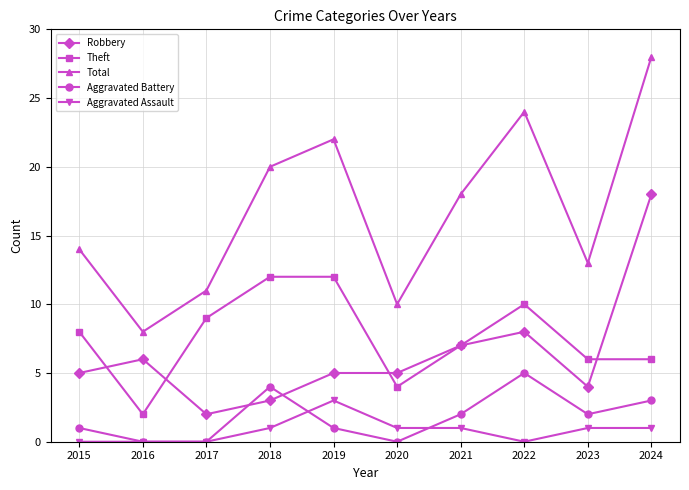

Is the value of Aggravated Assault at 2018 greater than the value of Aggravated Battery at 2022?

No